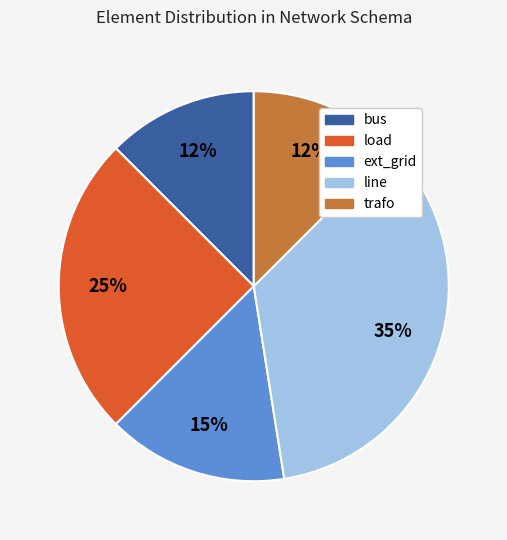

What is the ratio of the value at load to the value at ext_grid?

1.7